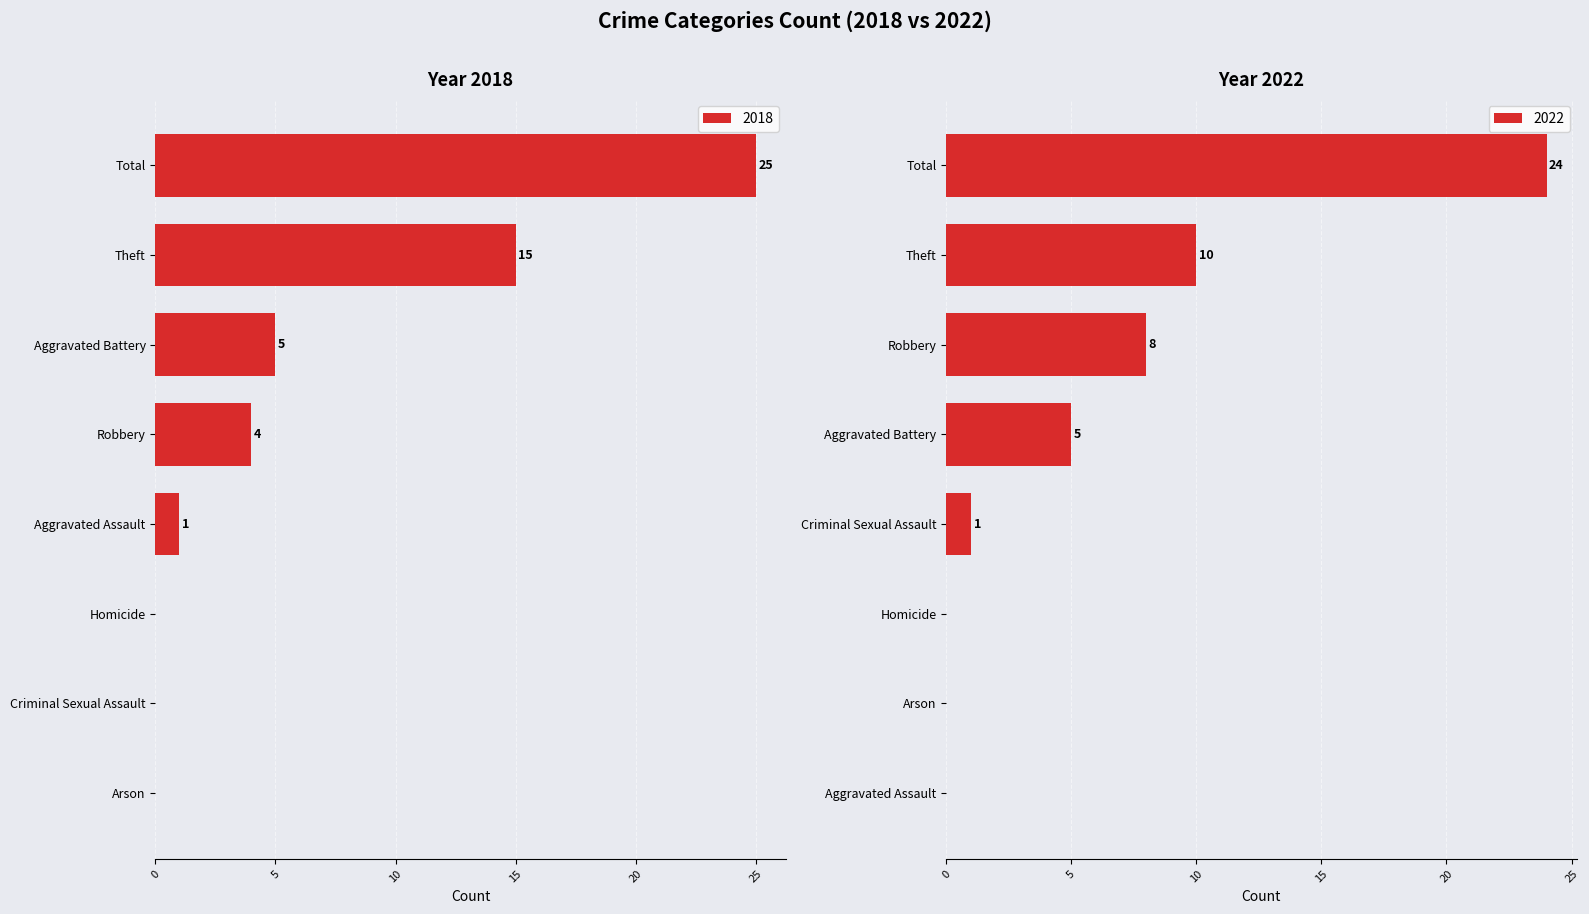

What is the sum of the 2018 values at Total and Homicide?

25